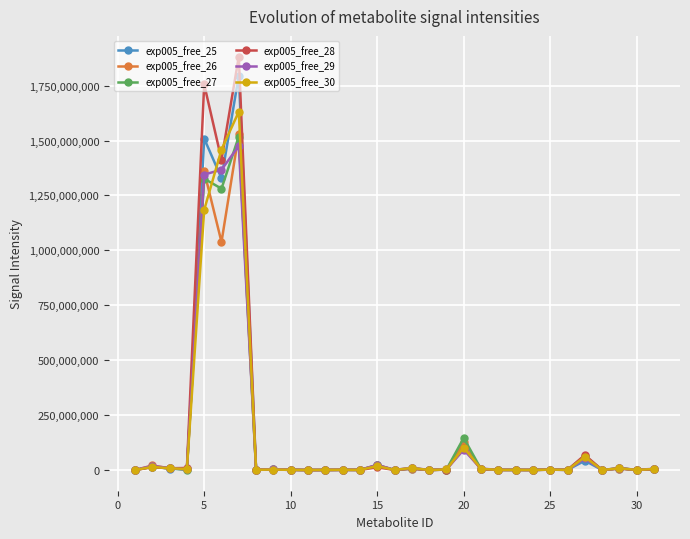

In exp005_free_25, how many points are higher than both neighbors (excluding endpoints)?

12